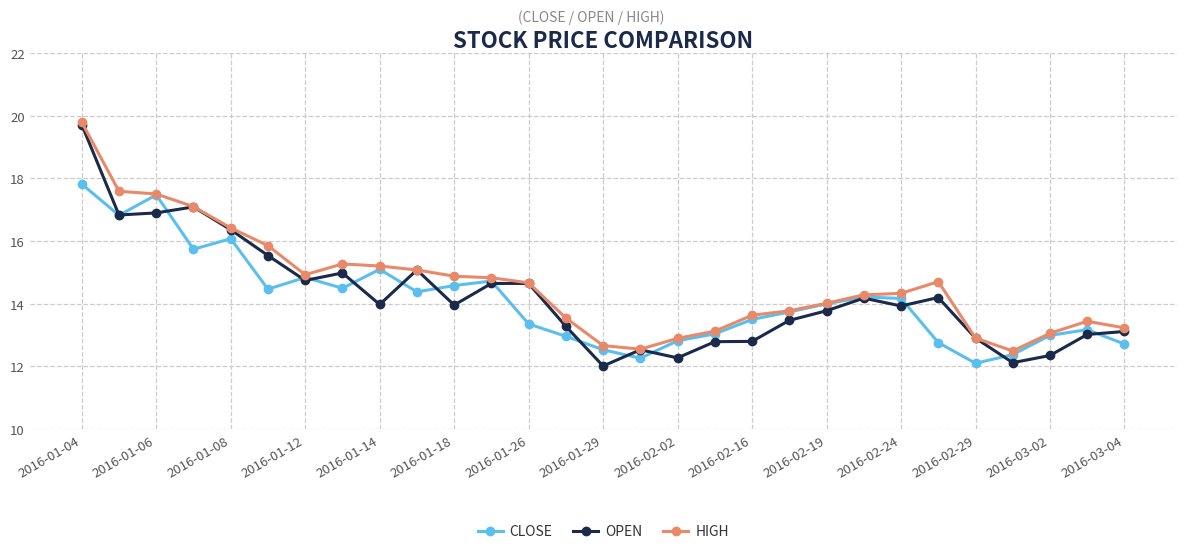

Does the chart have visible grid lines?

Yes